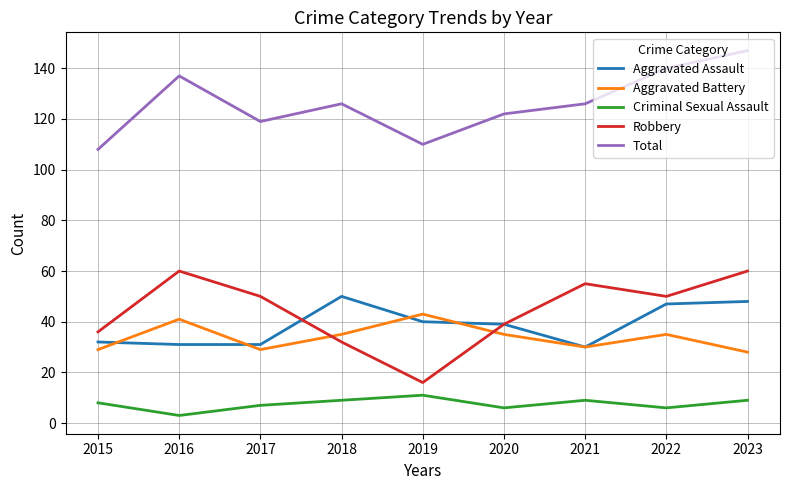

Reading left to right, what are all the values shown in this chart?

Aggravated Assault: 32	31	31	50	40	39	30	47	48
Aggravated Battery: 29	41	29	35	43	35	30	35	28
Criminal Sexual Assault: 8	3	7	9	11	6	9	6	9
Robbery: 36	60	50	32	16	39	55	50	60
Total: 108	137	119	126	110	122	126	140	147